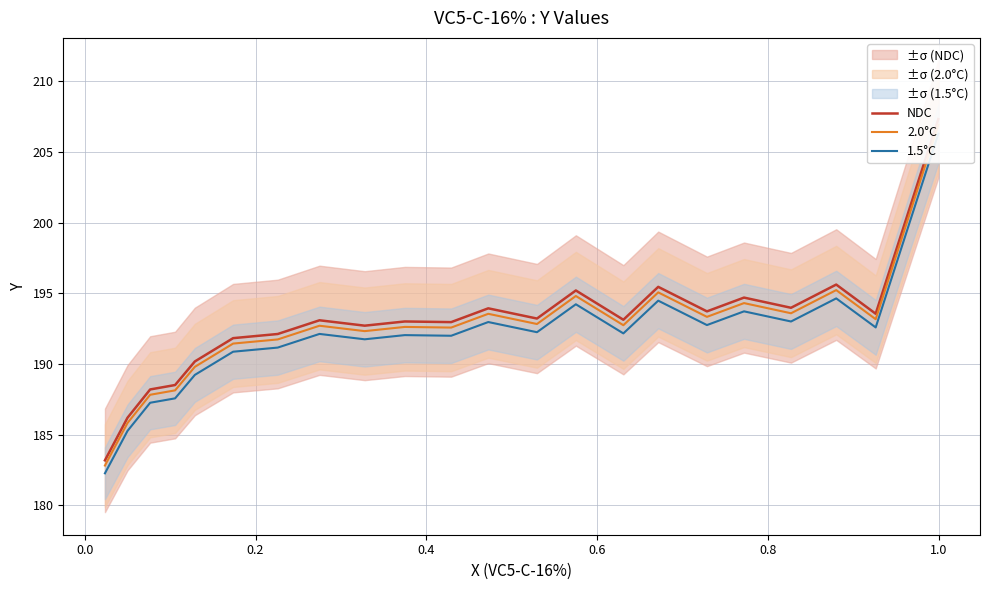

True or false: 2.0°C has a value of 43.1 at 0.8.

False